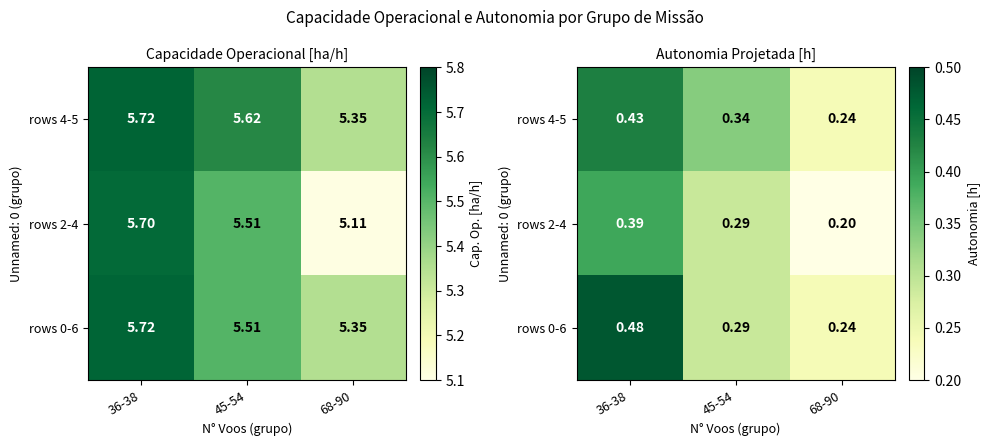

What is the difference between the rows 4-5 values at 45-54 and 36-38?

0.1